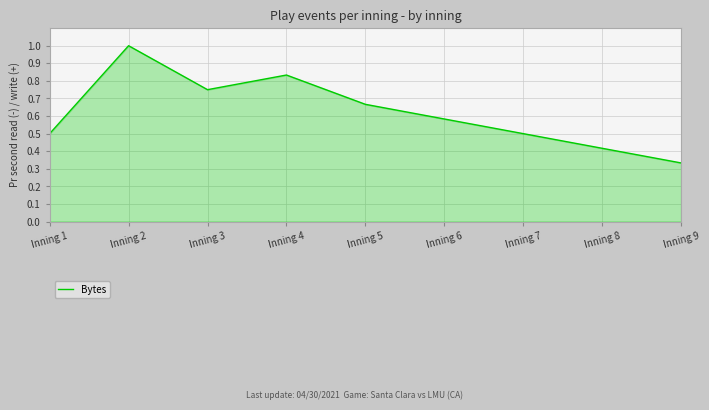

At which category does the chart reach its peak across all series?

Inning 2